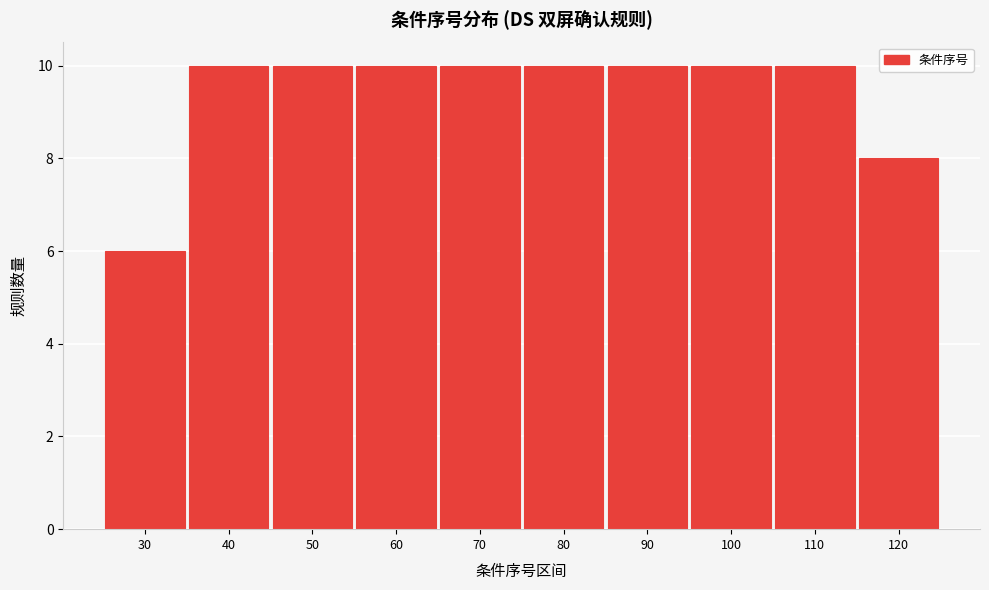

Reading left to right, list all the values displayed in this chart.

30=6	40=10	50=10	60=10	70=10	80=10	90=10	100=10	110=10	120=8